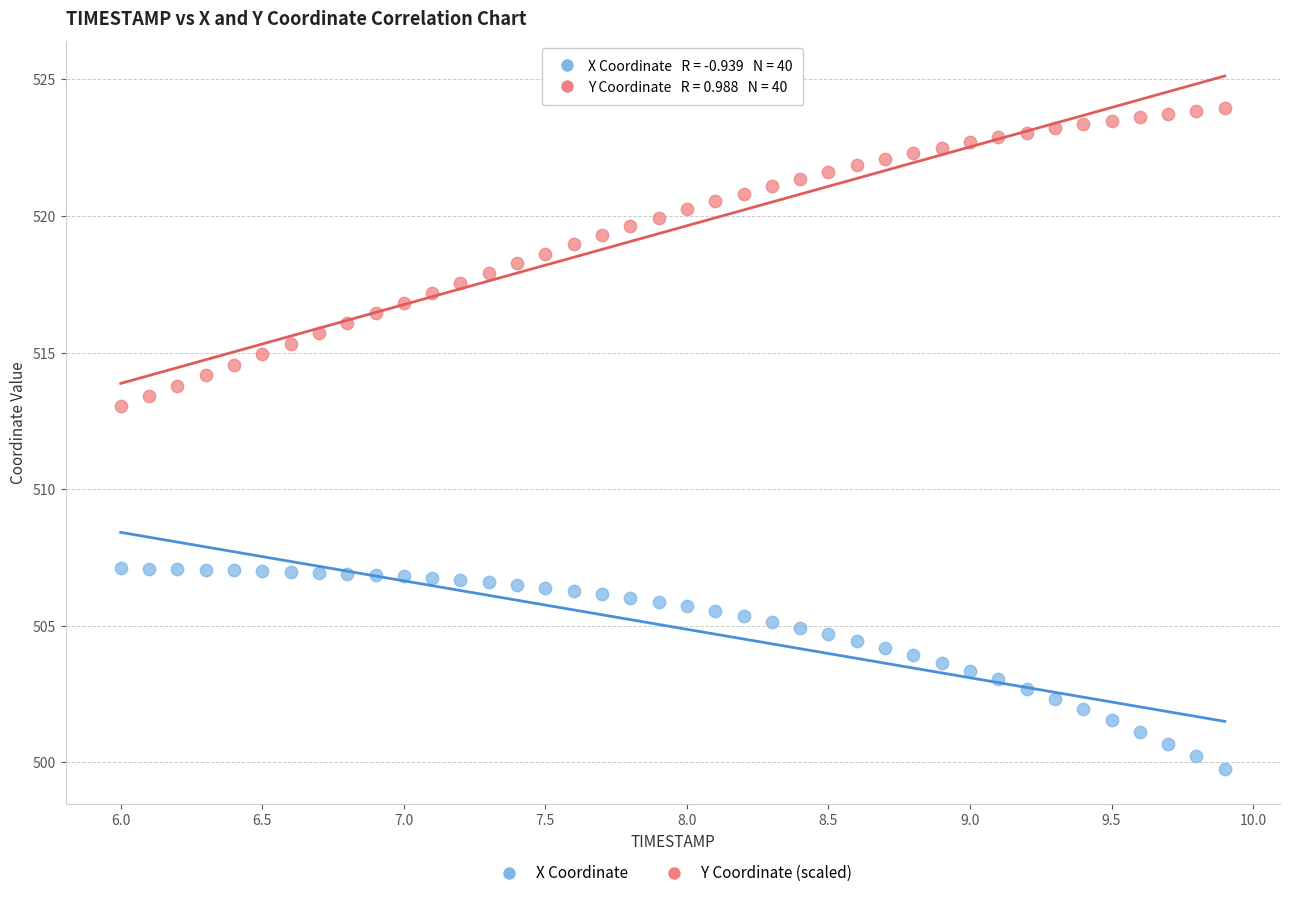

Across all series, what Y value is closest to 511?

513.0